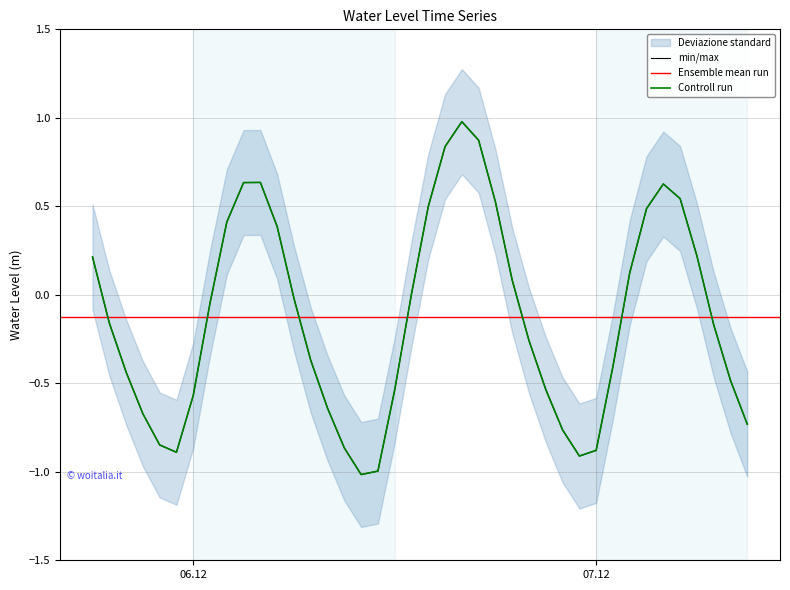

What is the approximate value of Water Level (m) at 2022-12-07 07:00:00?

-0.2